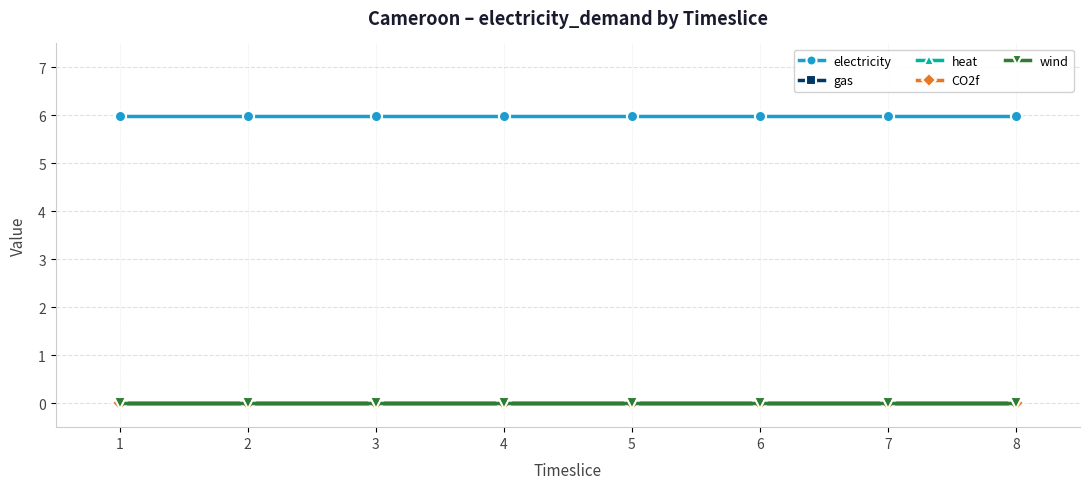

True or false: heat and wind intersect in this chart.

False